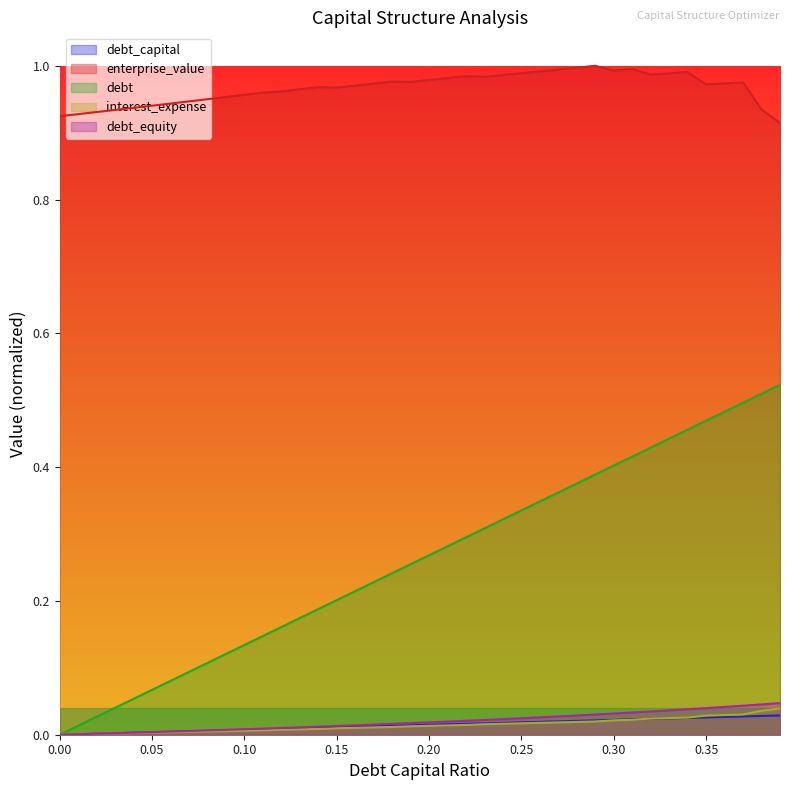

The value of debt_capital at 0.16 is 0.0. True or false?

True